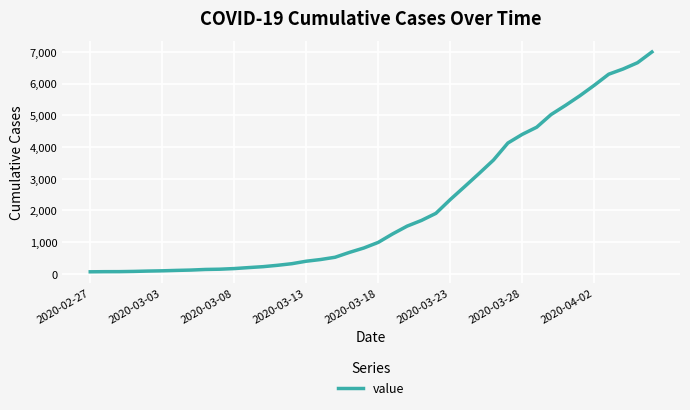

What is the difference between the maximum and minimum values?

6939